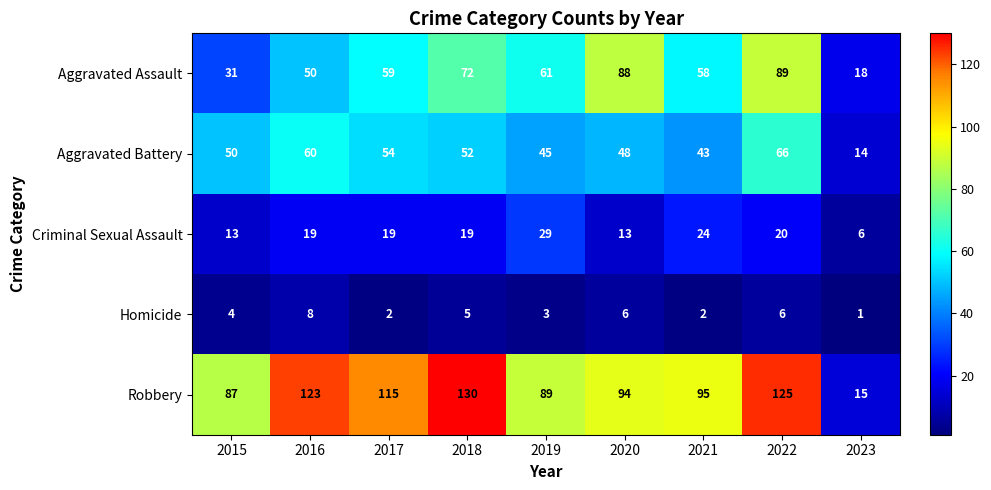

Which category has the highest value across all series?

2018